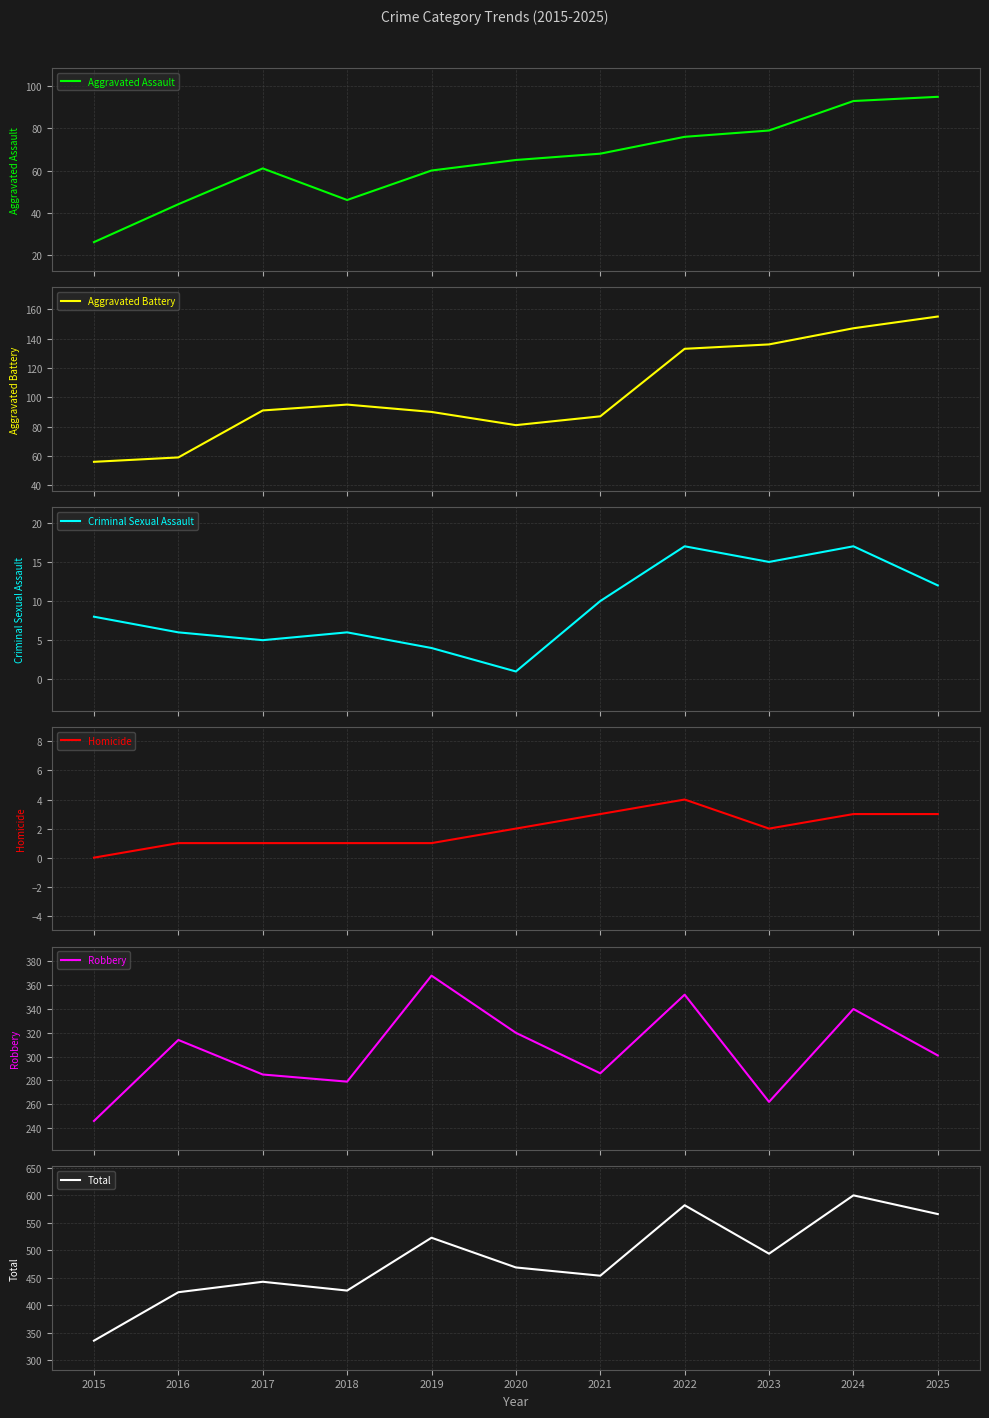

Which label corresponds to the smallest value in the chart?

2015